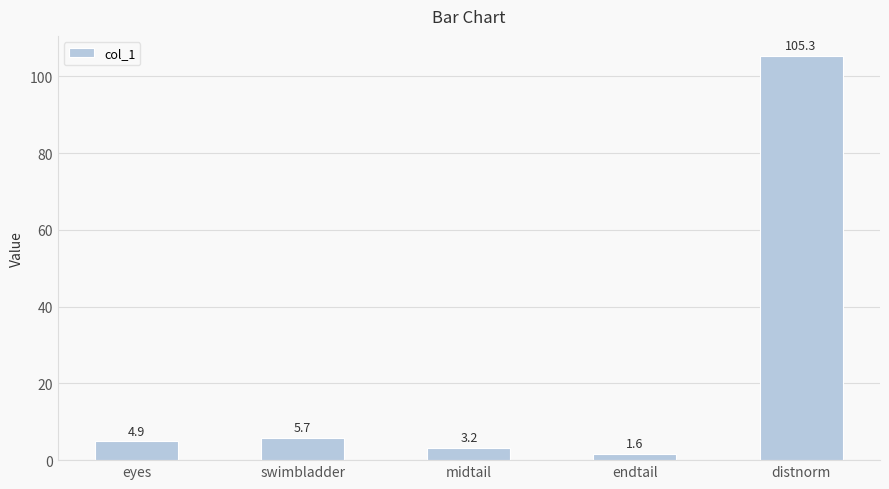

Reading right to left, transcribe all the data shown in this chart.

distnorm=105.3	endtail=1.6	midtail=3.2	swimbladder=5.7	eyes=4.9